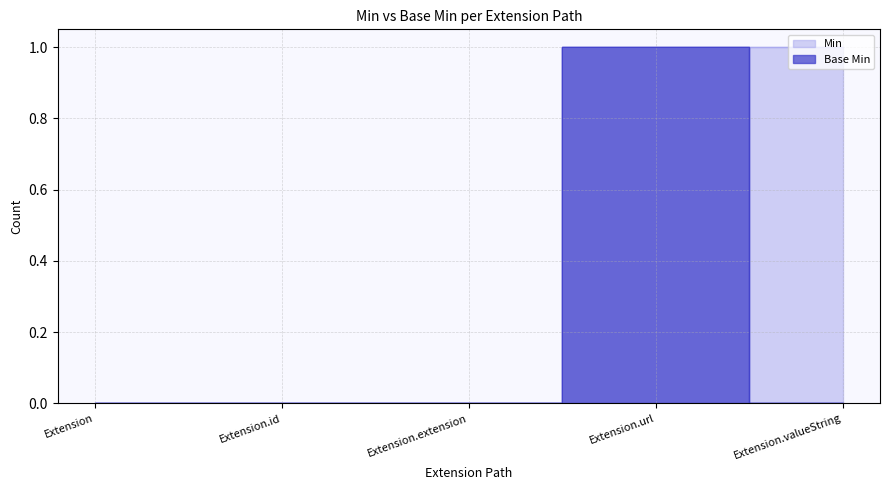

At how many categories does at least one series exceed 0?

2